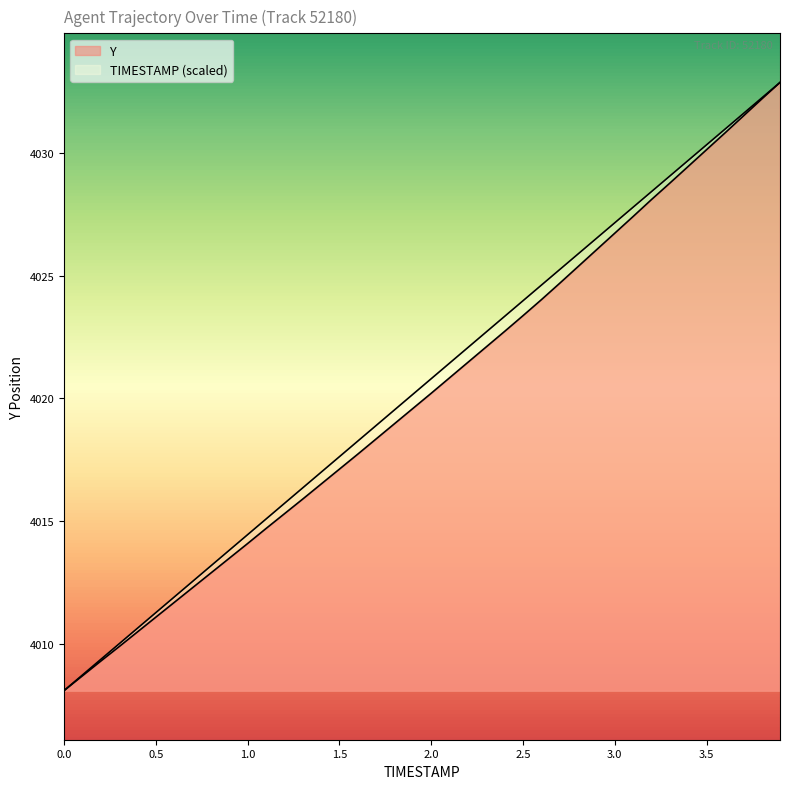

The value of TIMESTAMP at 2.2 is 4022.1. True or false?

True